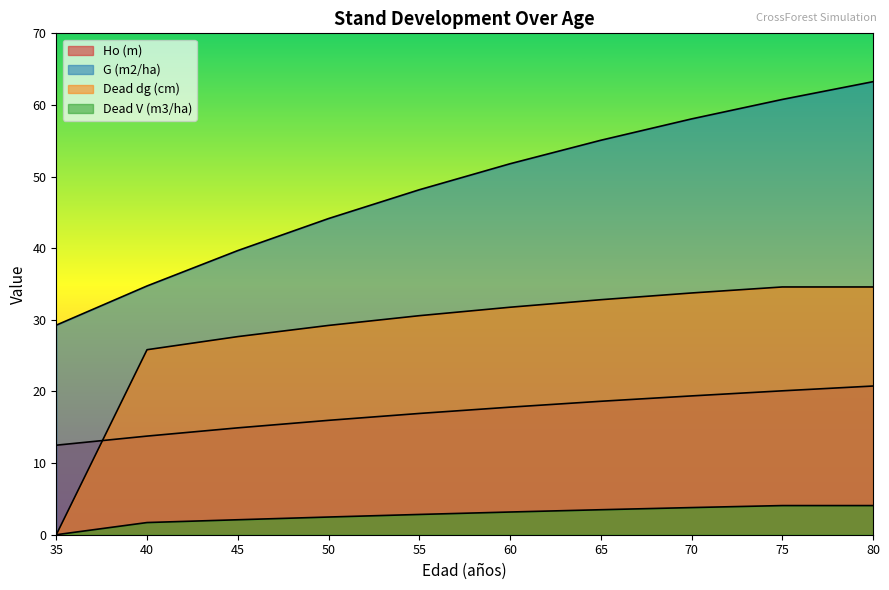

List the series in order of their overall mean, lowest first.

Dead V (m3/ha), Ho (m), Dead dg (cm), G (m2/ha)